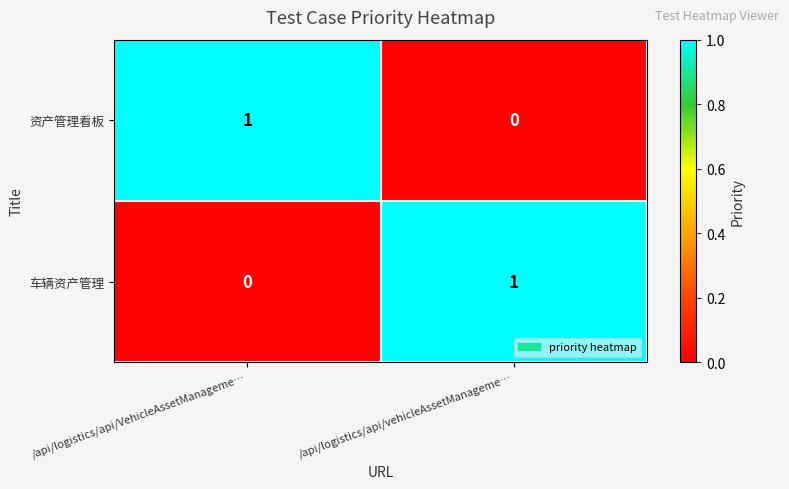

Reading right to left, transcribe all the data shown in this chart.

资产管理看板: 0	1
车辆资产管理: 1	0